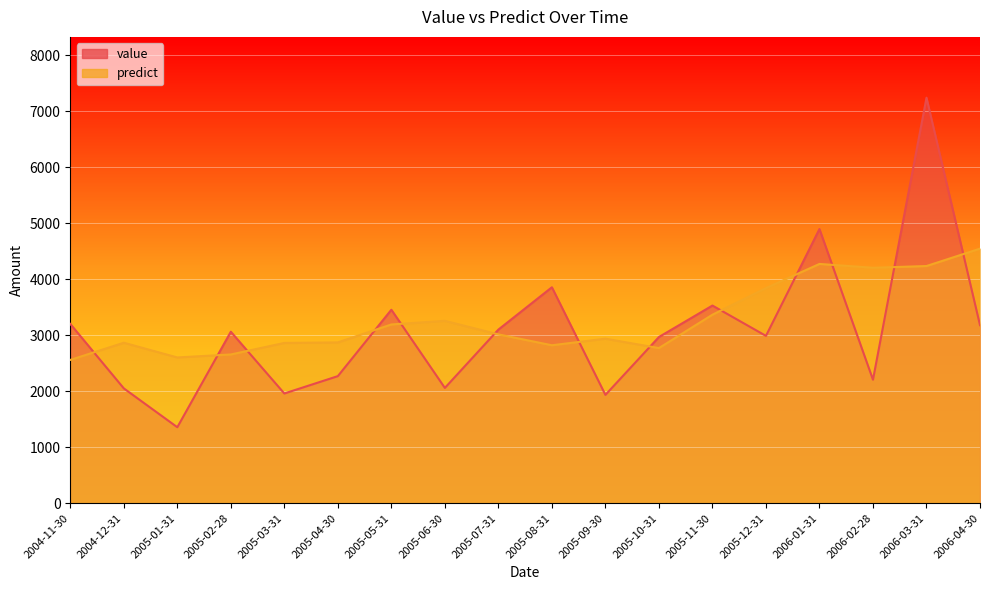

Count the number of categories in the chart.

18